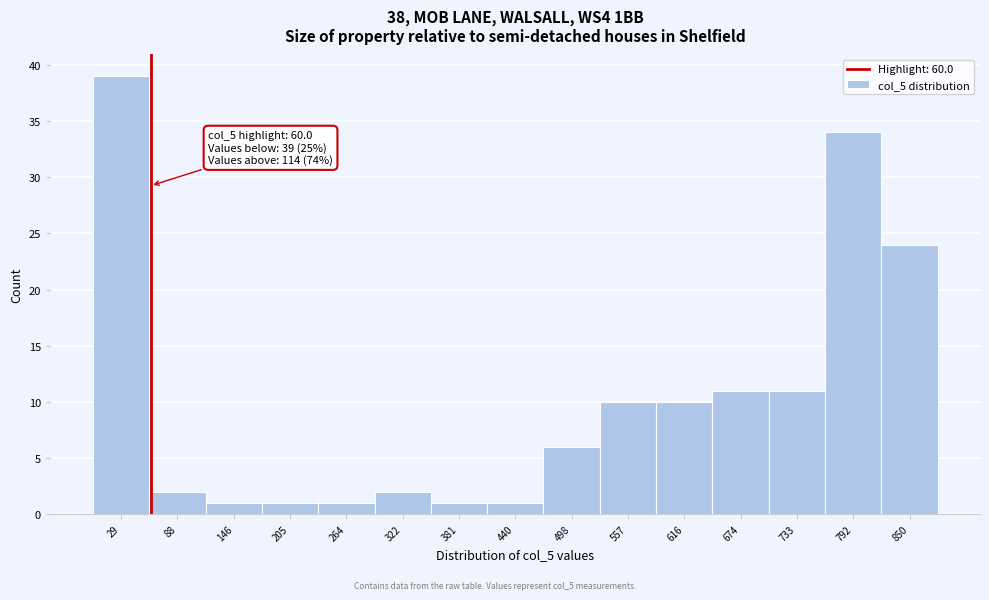

Which range on the x-axis has the tallest bar?

0 to 60